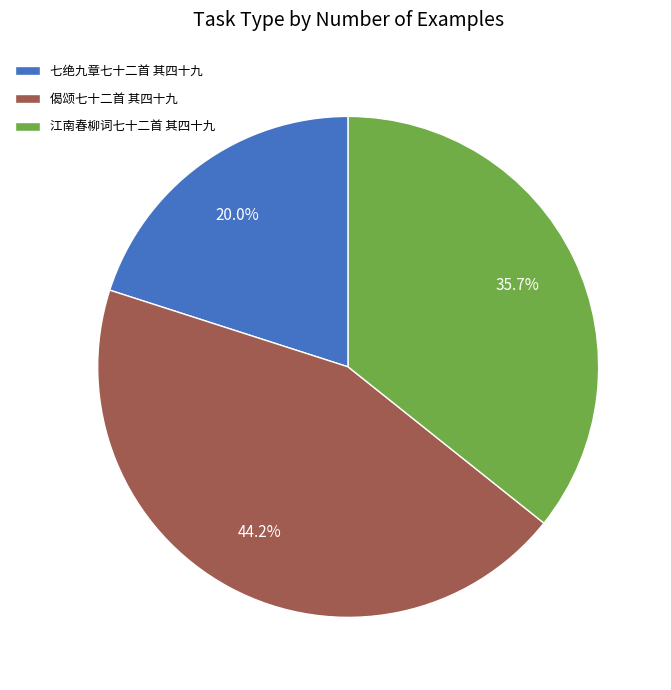

How many segments does this pie chart have?

3